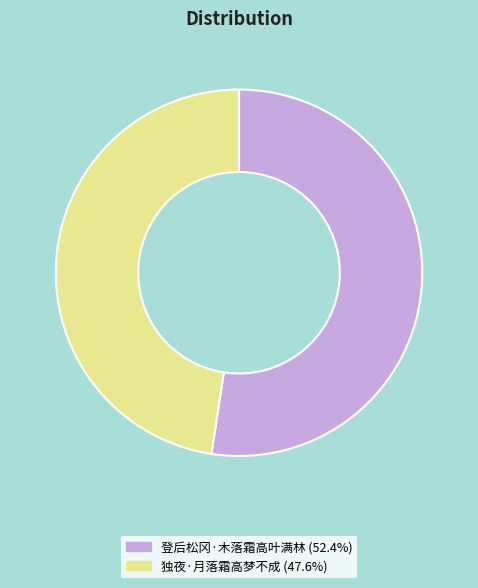

The 登后松冈·木落霜高叶满林 slice represents 52% of the pie. True or false?

True